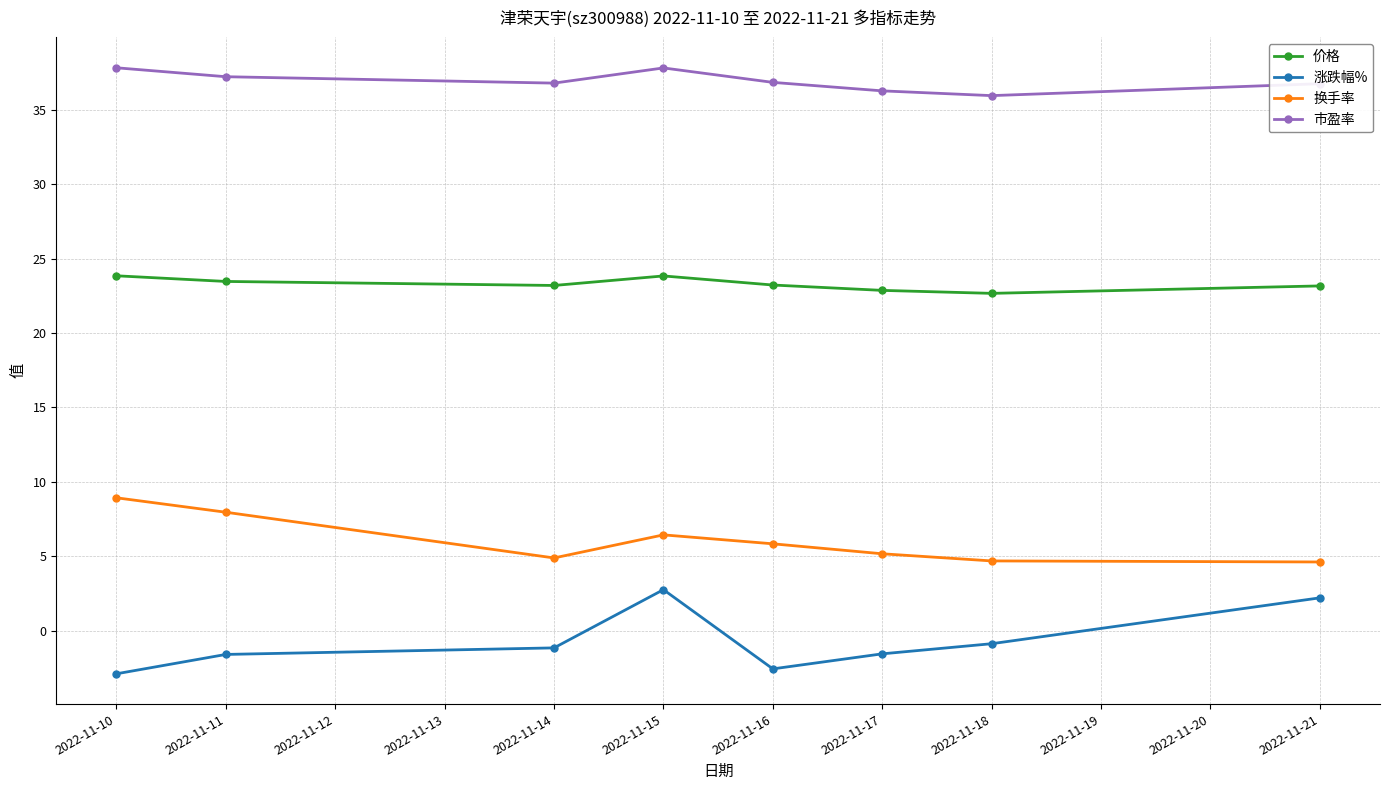

What is the difference between the highest and lowest values at 2022-11-16?

39.4